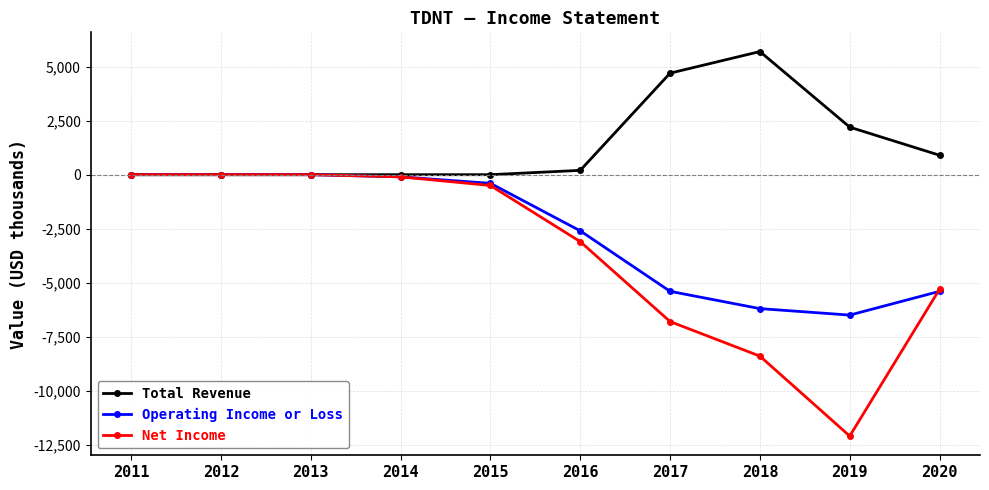

Which series changed the most between 2016 and 2020?

Operating Income or Loss